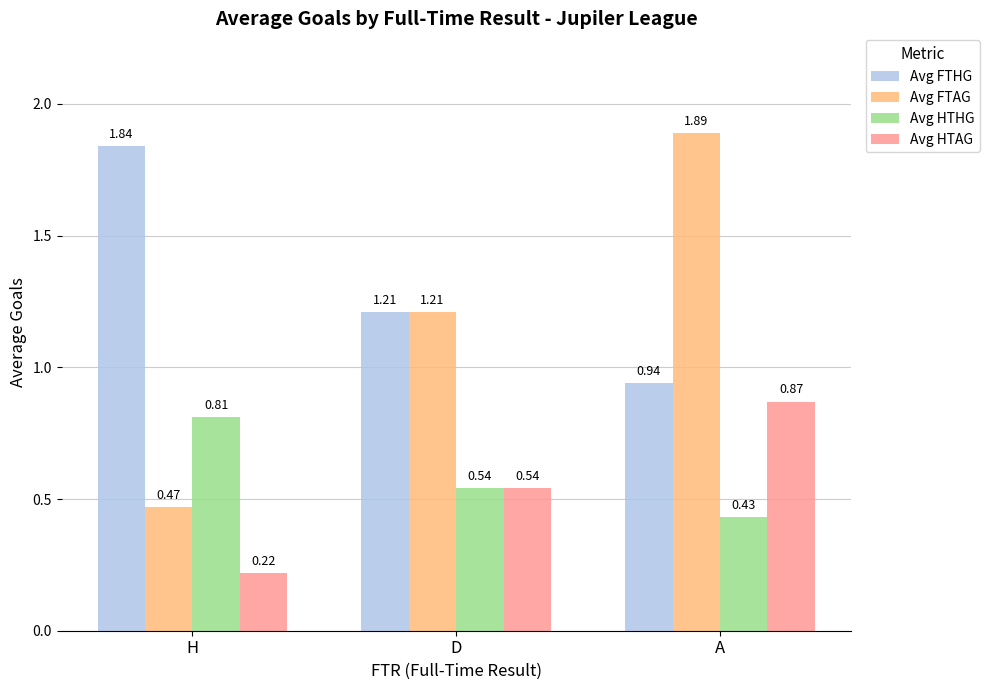

At which category does the chart reach its minimum across all series?

H